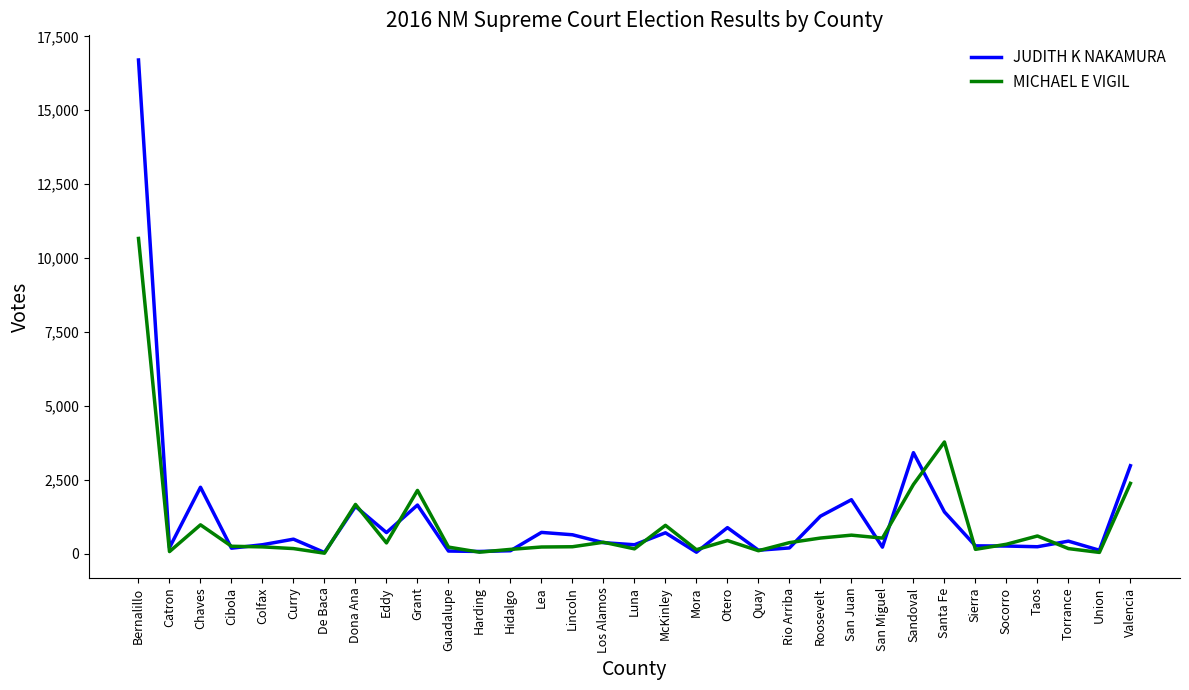

What is the total value across all series at Roosevelt?

1807